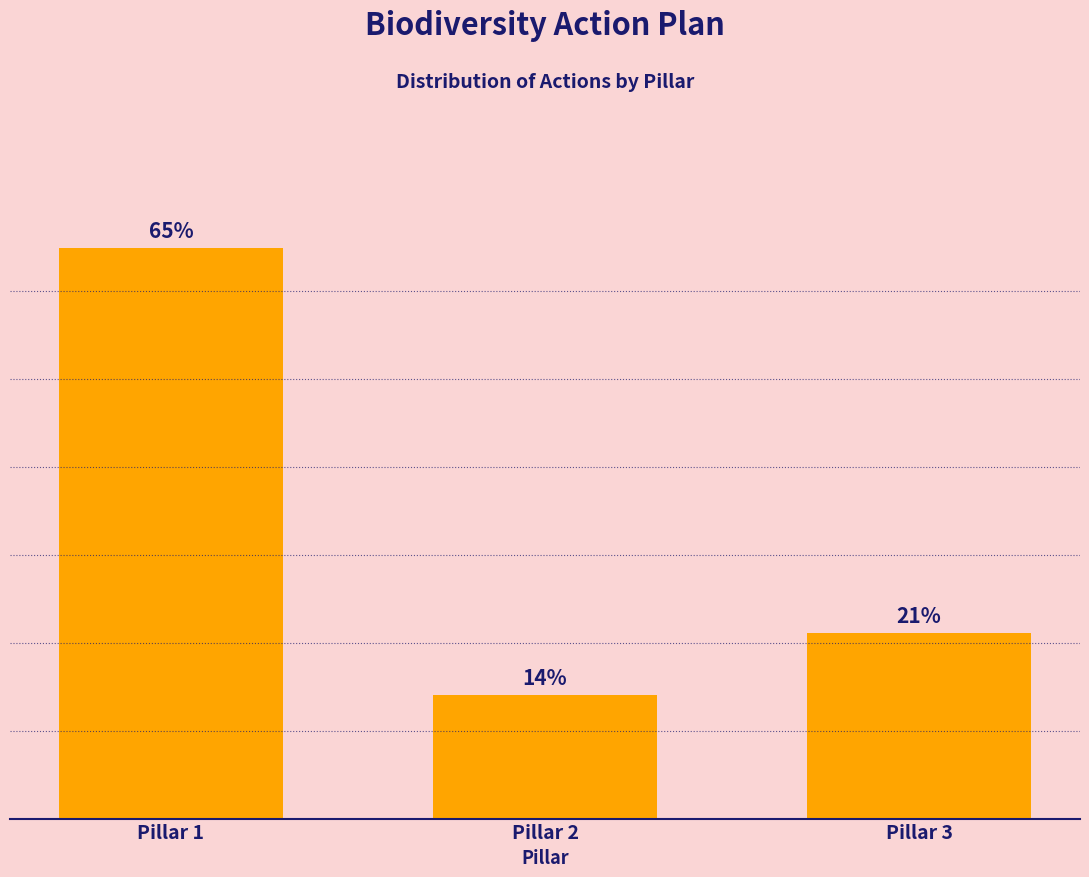

Rank the categories by value from highest to lowest.

Pillar 1, Pillar 3, Pillar 2